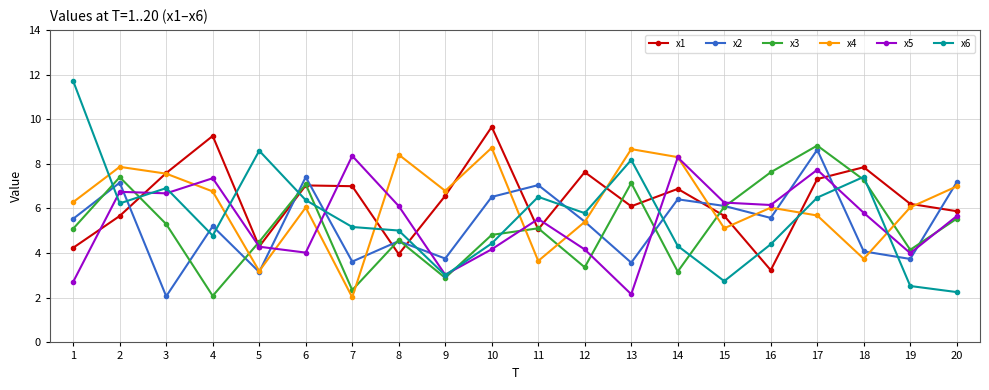

What is the total value across all series at 16?

33.0